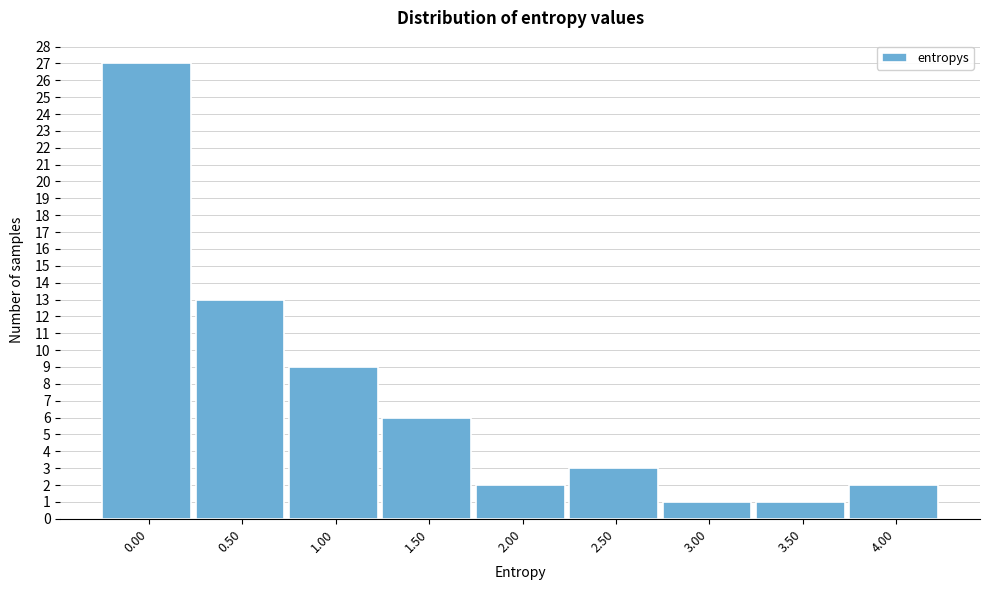

Reading right to left, transcribe all the data shown in this chart.

4.00=2	3.50=1	3.00=1	2.50=3	2.00=2	1.50=6	1.00=9	0.50=13	0.00=27